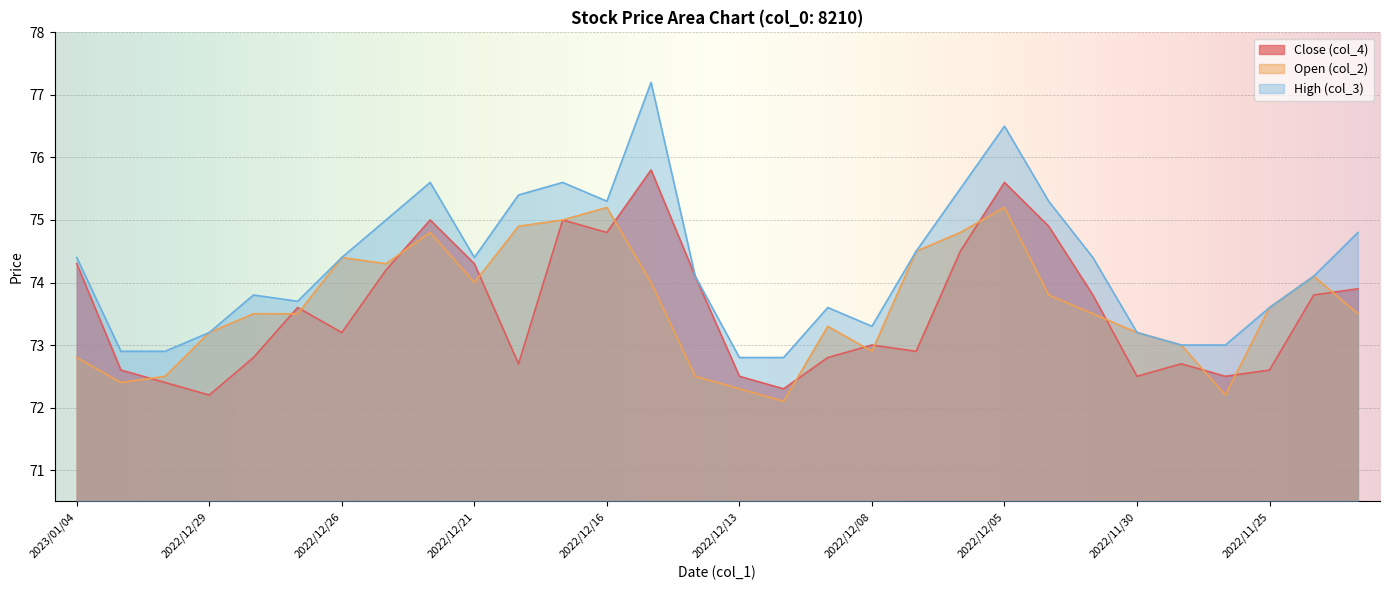

What is the label of the 4th point from the right?

2022/11/28